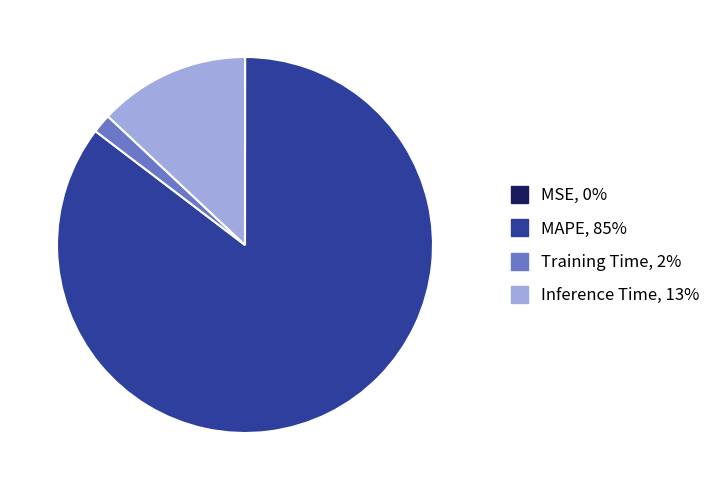

What is the largest slice in the pie chart?

MAPE